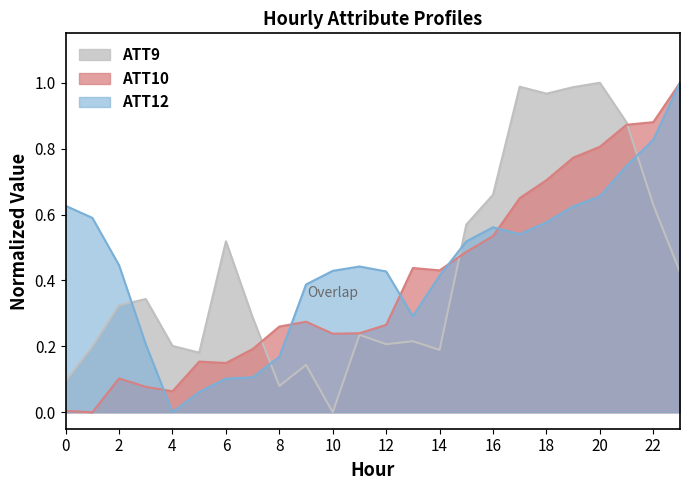

Does the chart have visible grid lines?

No